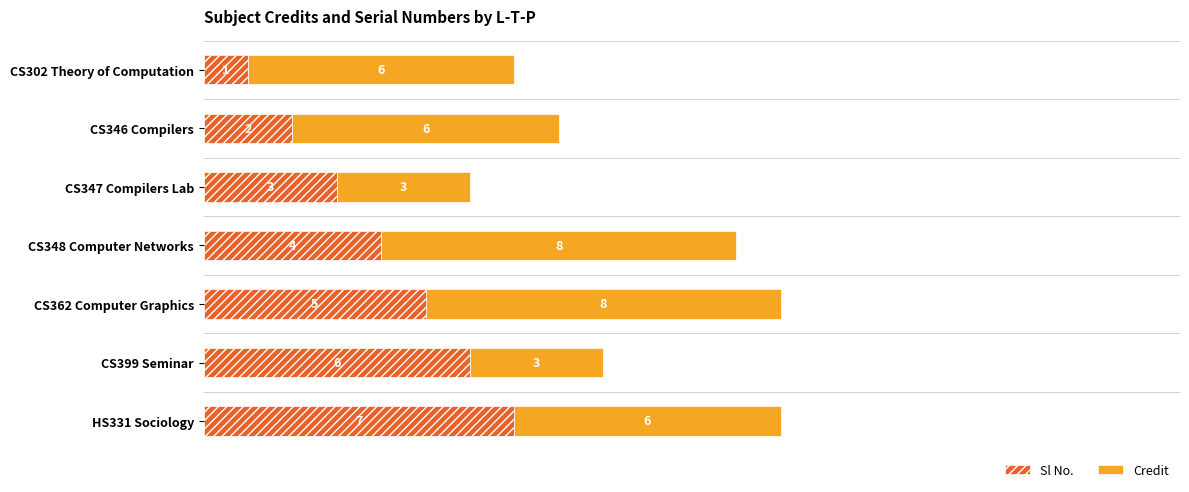

What is the average value of the Sl No. series?

4